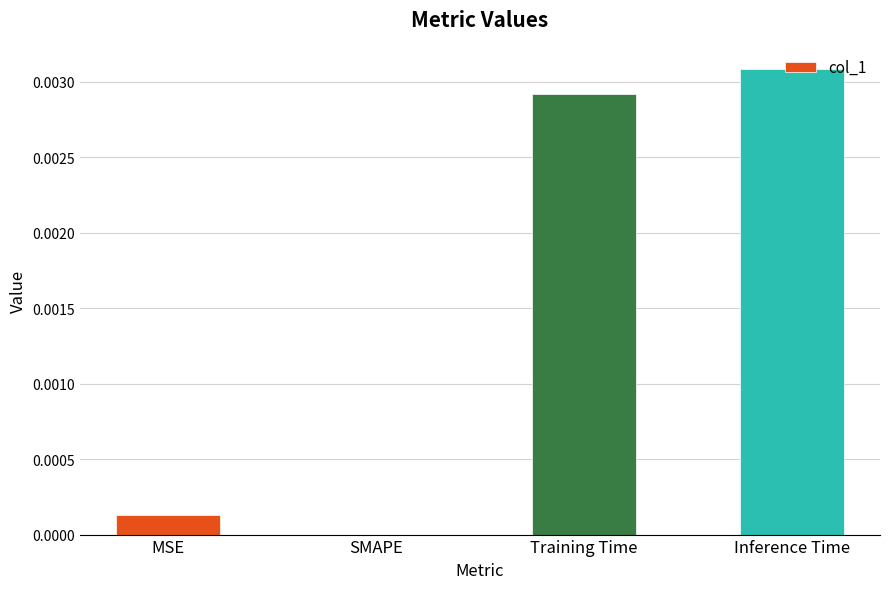

Are the bars horizontal?

No